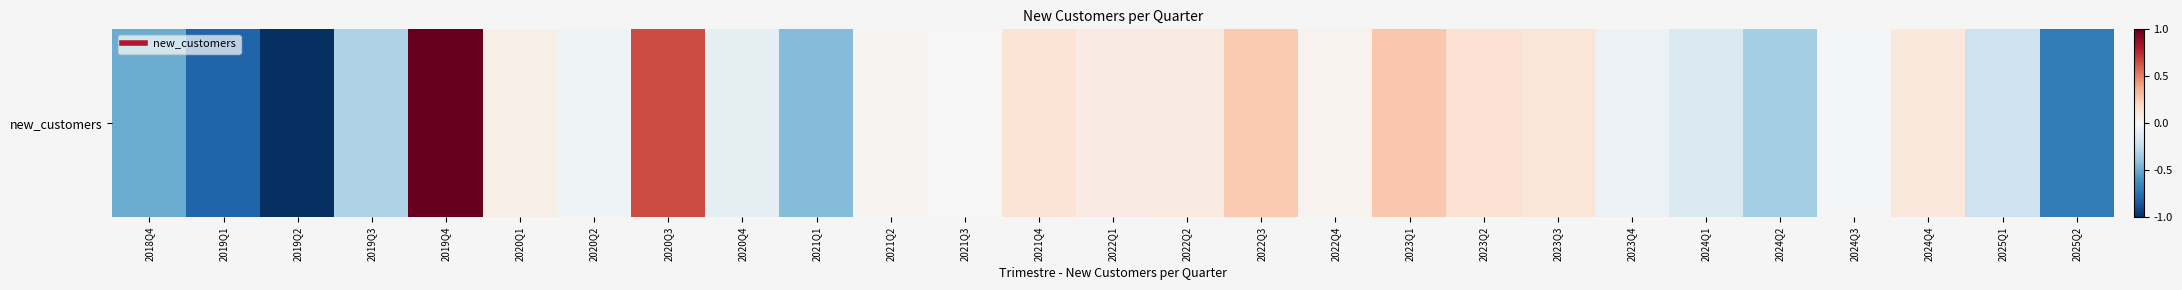

Which category has the highest value across all series?

2019Q4